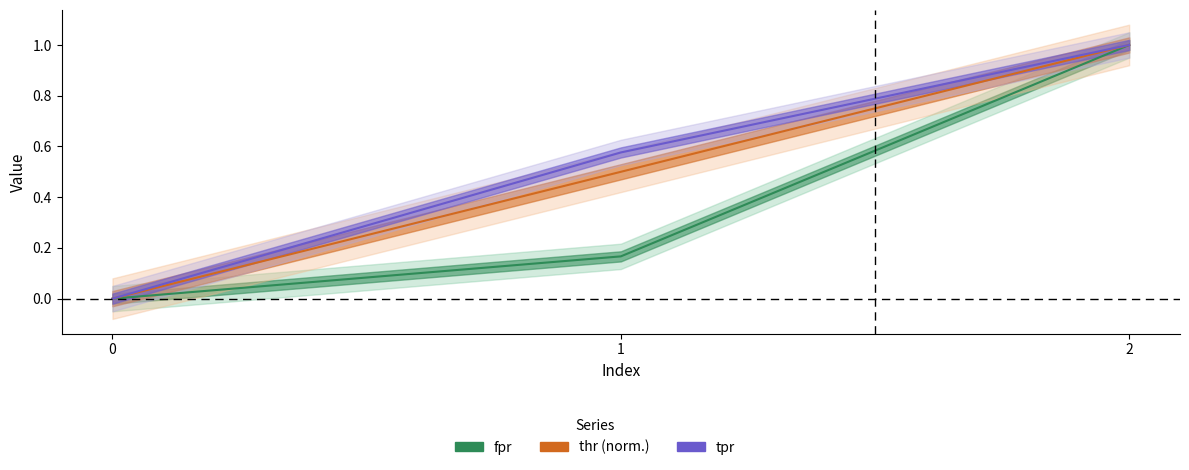

What is the sum of the thr (norm.) values at 1 and 0?

0.5